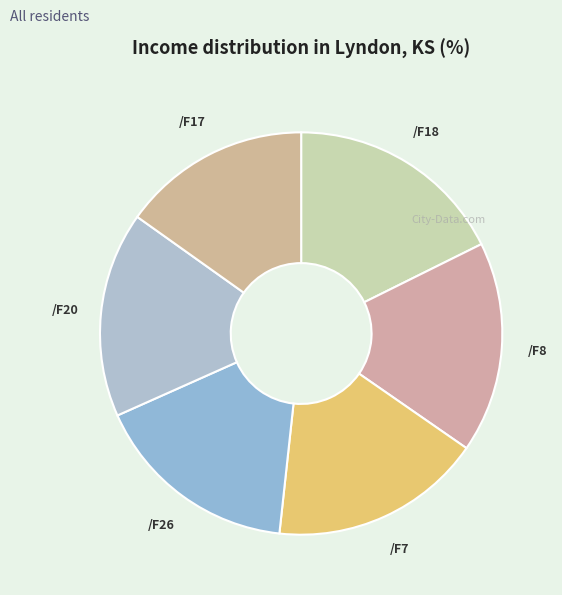

Approximately how many times larger is the value at /F18 compared to /F20?

1.1